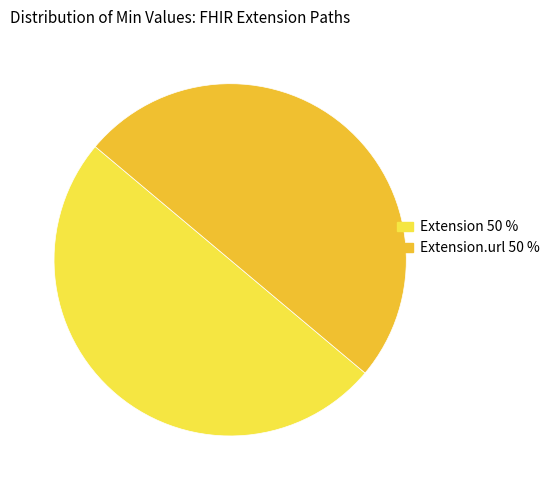

Approximately how many times larger is the value at Extension.url 50 % compared to Extension 50 %?

1.0